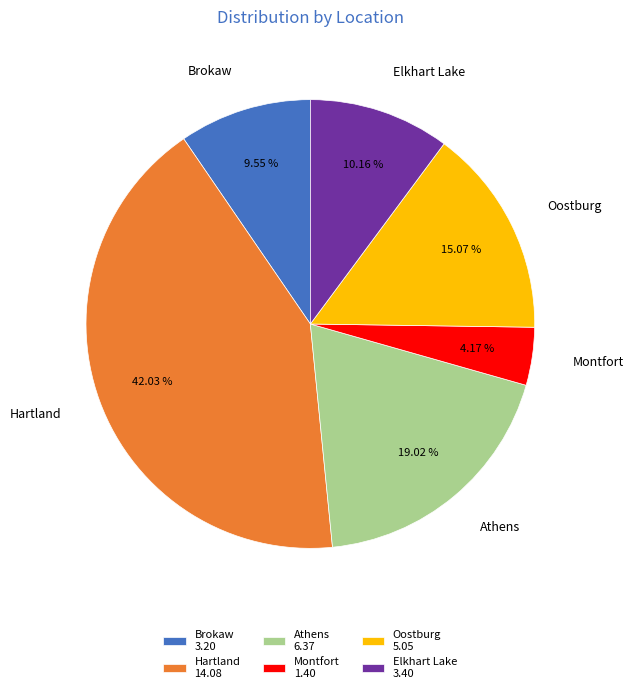

How much of the chart is everything except Brokaw?

90.5%